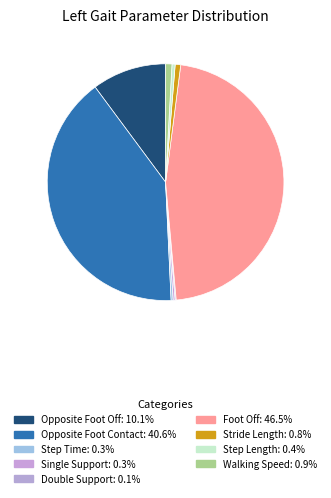

Which has a higher value, Opposite Foot Contact or Step Time?

Opposite Foot Contact